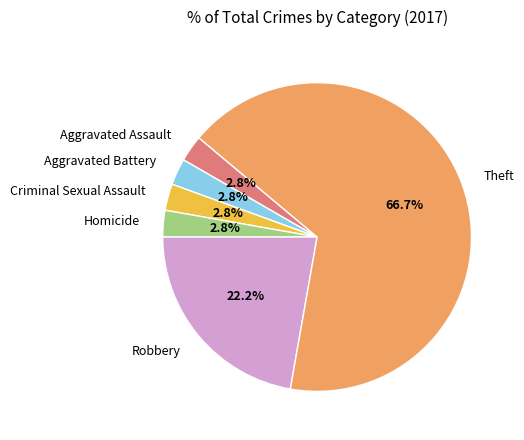

What is the ratio of the value at Criminal Sexual Assault to the value at Aggravated Assault?

1.0